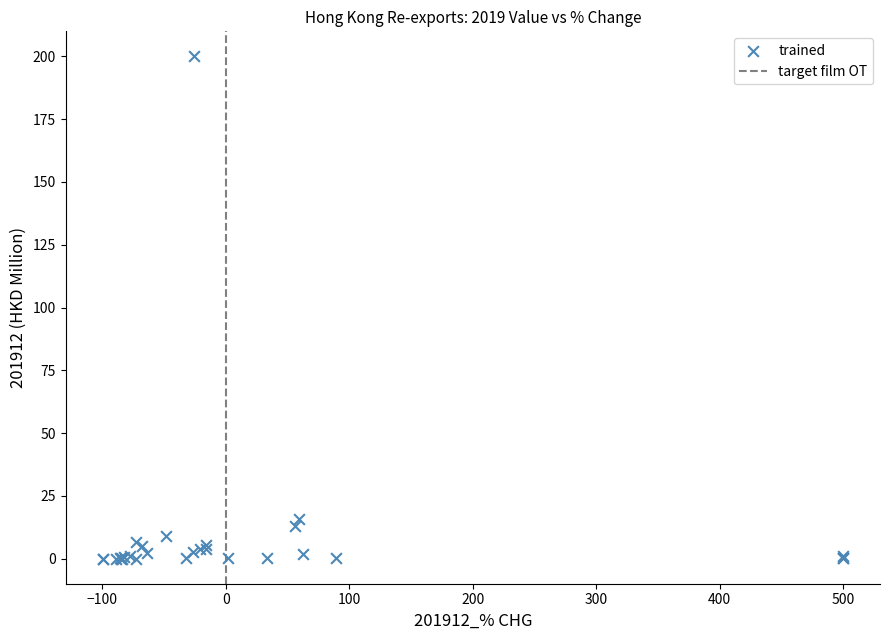

What Y value in the scatter plot is closest to 100?

15.7